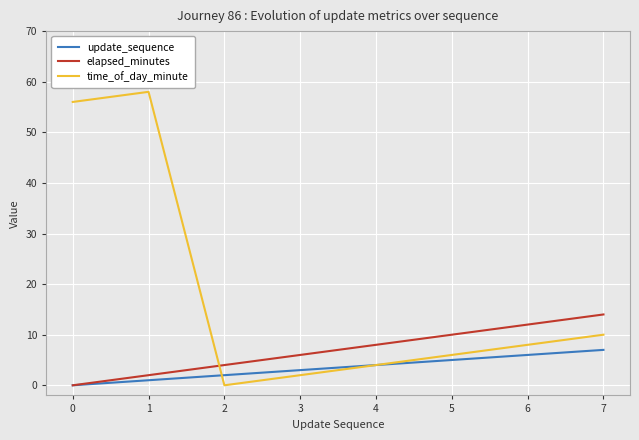

Which series changed the most between 1 and 6?

time_of_day_minute